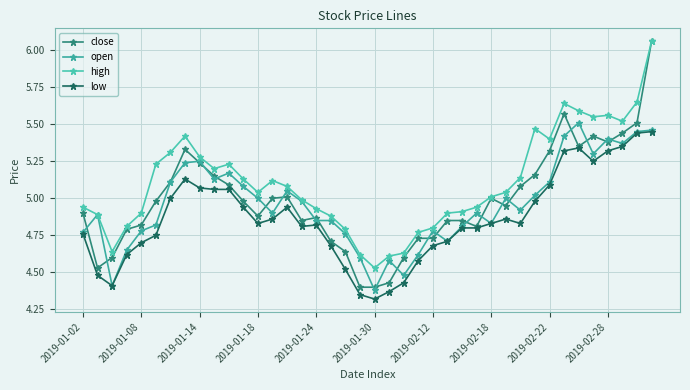

How many categories are shown in the chart?

40